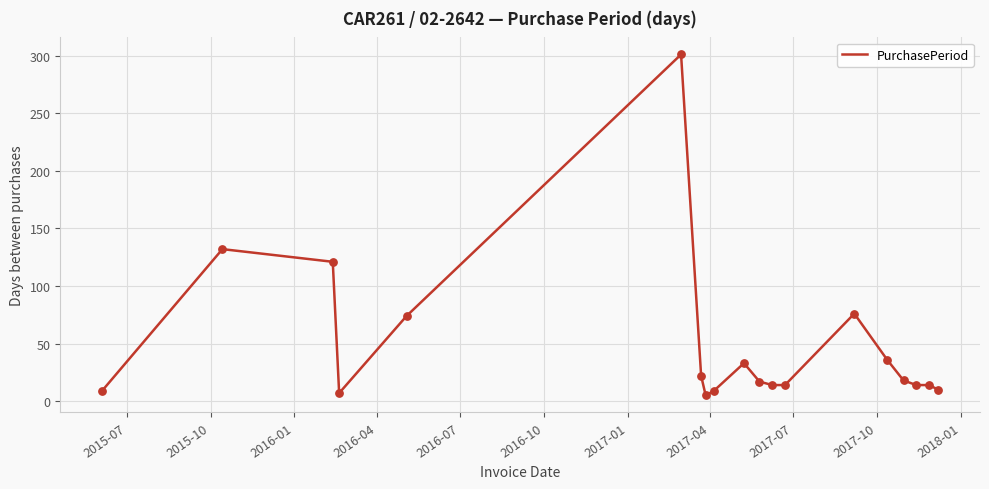

What is the maximum value shown in the chart?

301